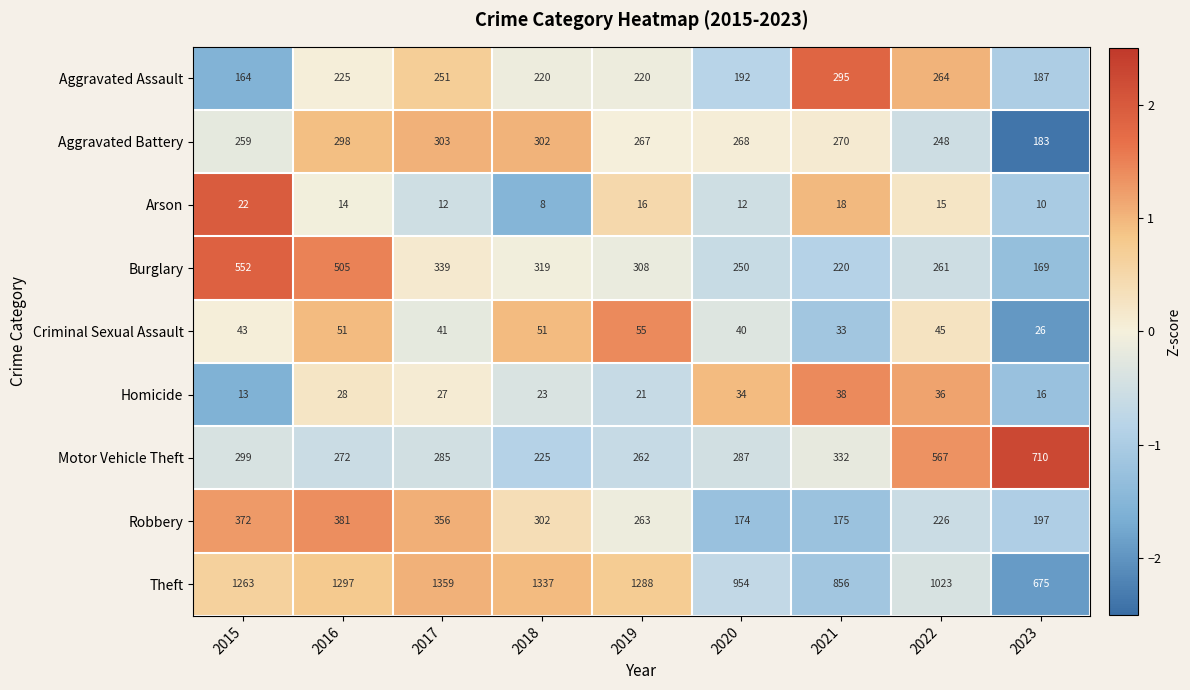

At how many categories does at least one series exceed 601?

9